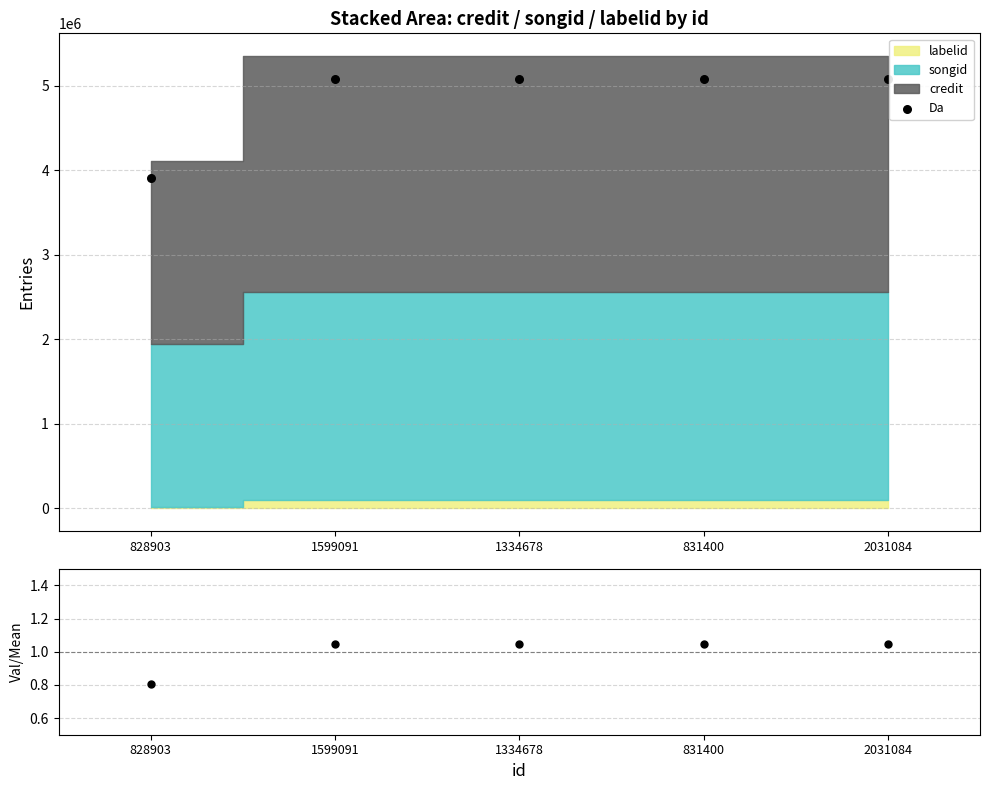

Which series contains the highest Y value?

Da